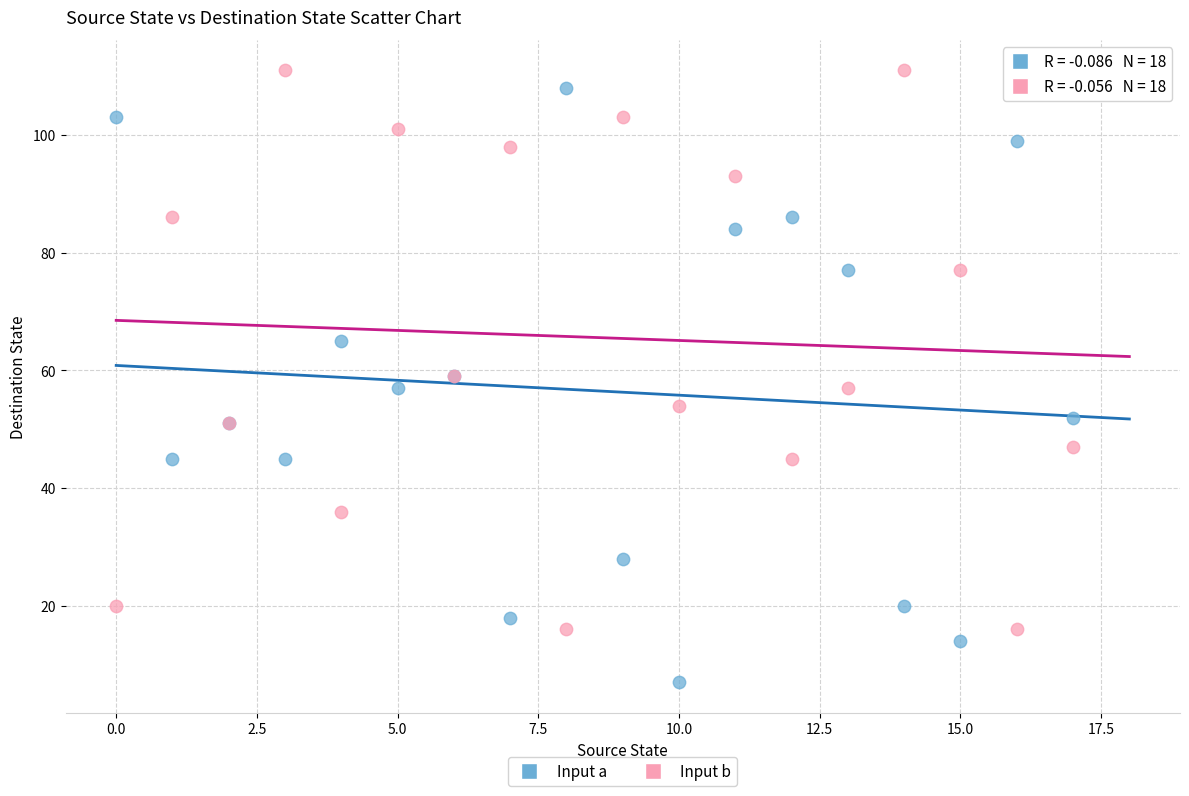

Which series reaches the minimum Y coordinate?

Input a